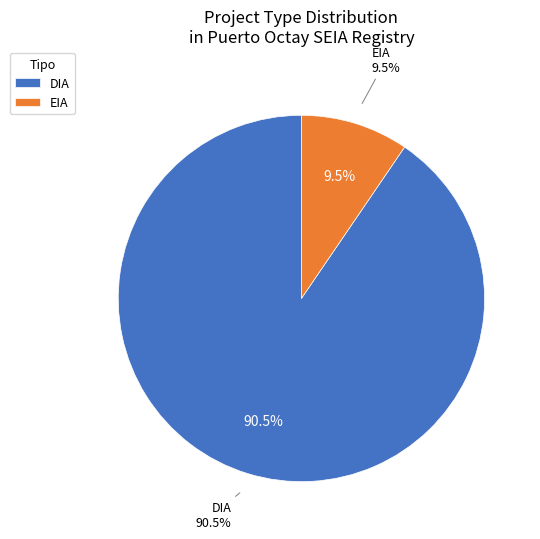

Which has a higher value, EIA or DIA?

DIA